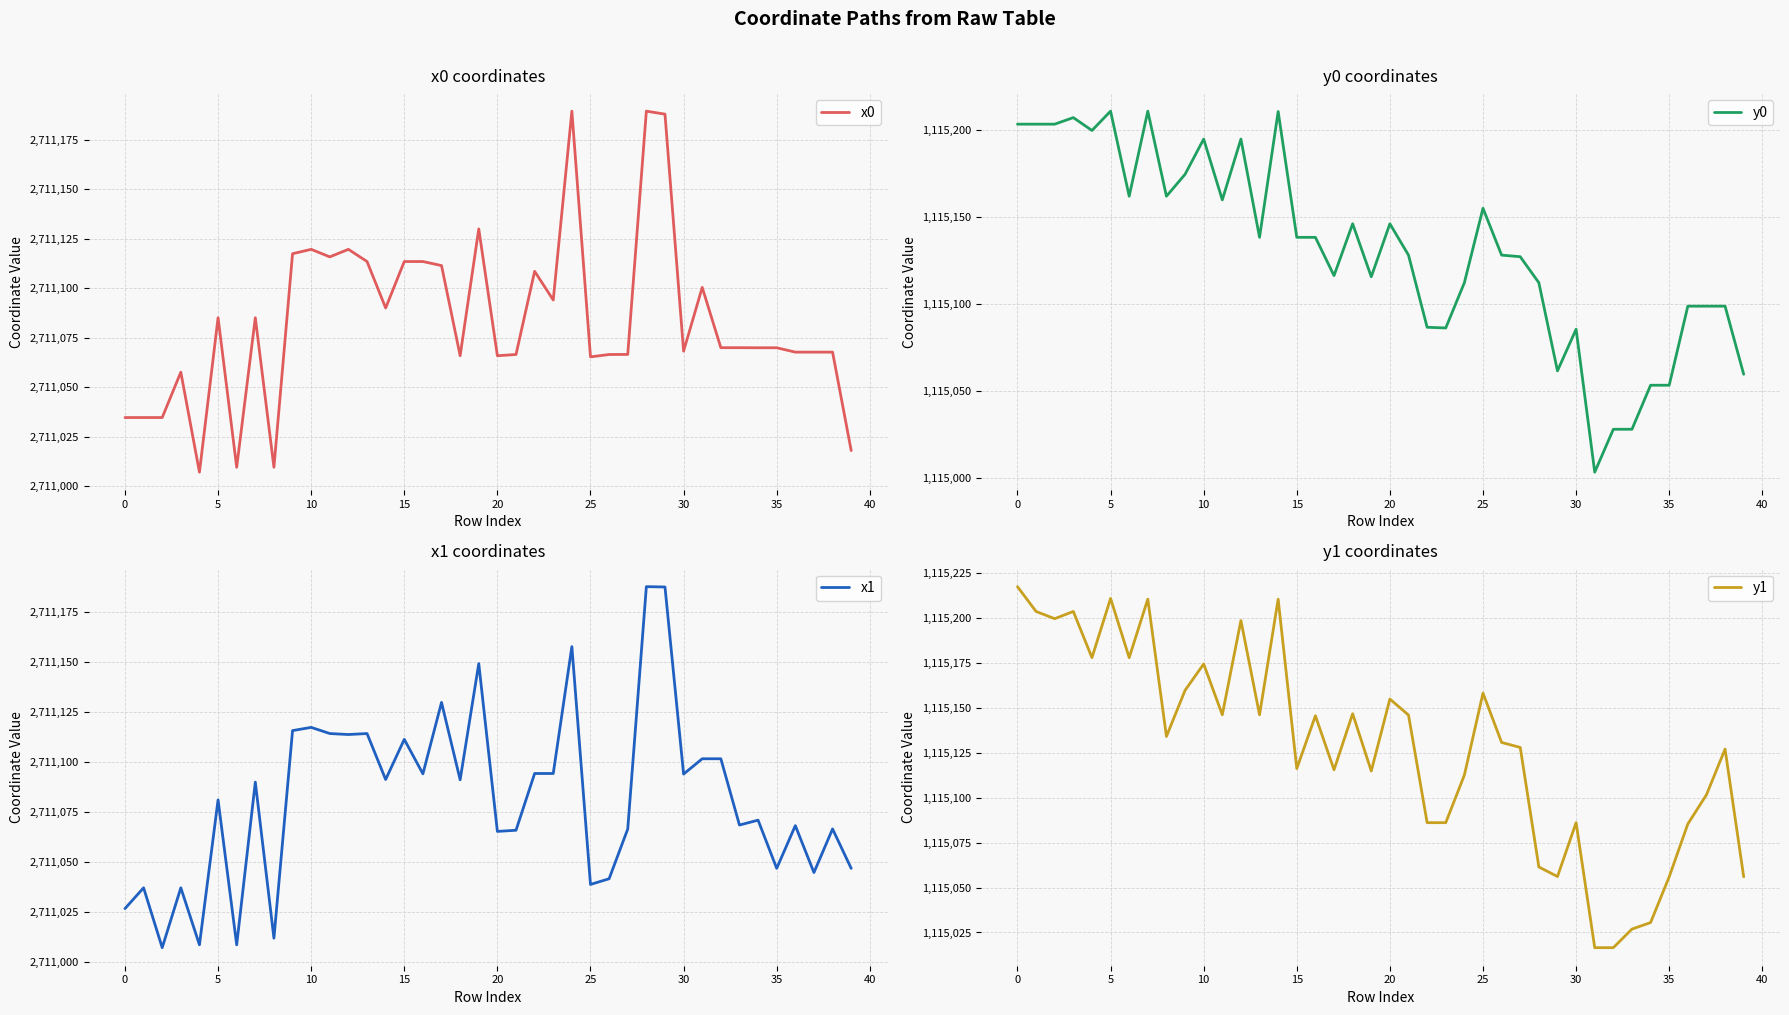

What is the label of the 20th point from the right?

20